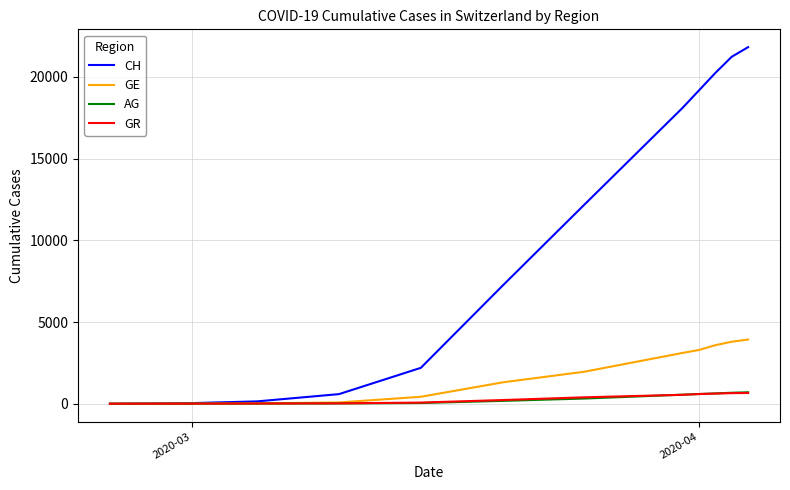

Which series has the largest range (max minus min)?

CH